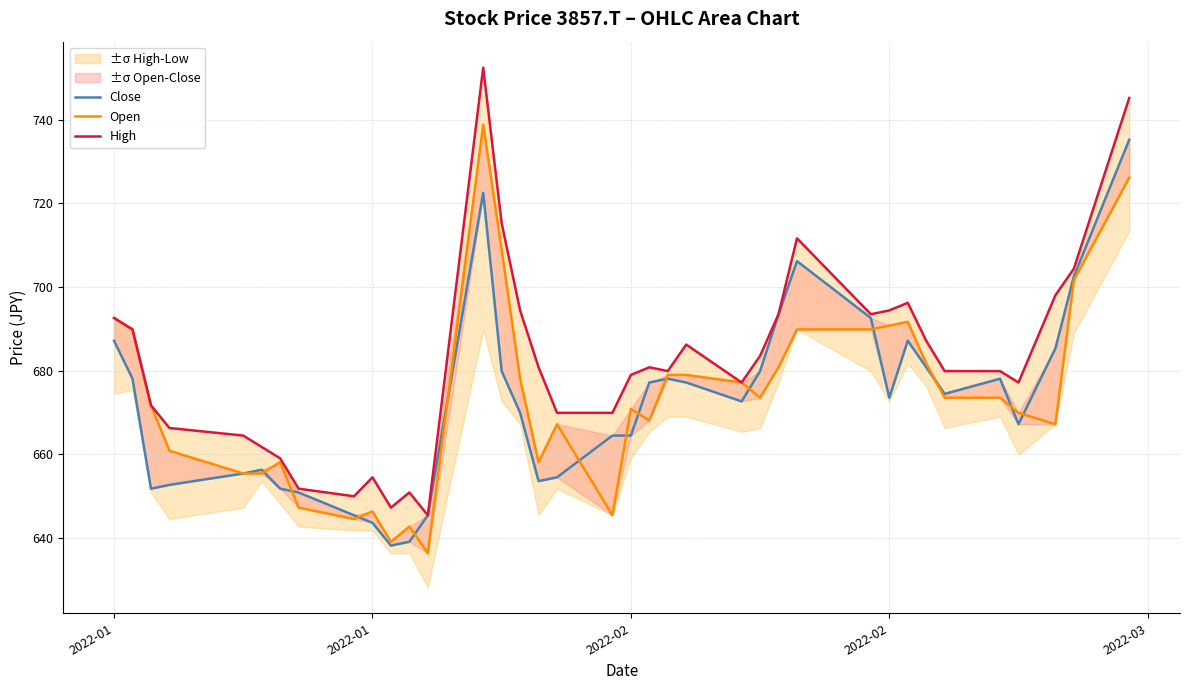

Reading right to left, what are all the values shown in this chart?

Close: 735.3	702.6	685.3	667.2	678.1	674.4	680.8	687.1	673.5	692.6	706.2	693.5	679.9	672.6	677.2	678.1	677.2	664.5	664.5	654.5	653.6	669.9	679.9	722.5	645.4	639.0	638.1	643.6	645.4	650.8	651.8	656.3	655.4	652.7	651.8	678.1	687.1
Open: 726.2	701.7	667.2	669.9	673.5	673.5	681.7	691.7	690.8	689.9	689.9	680.8	673.5	677.2	679.0	679.0	668.1	670.8	645.4	667.2	658.1	678.1	708.9	738.9	636.3	642.7	639.0	646.3	644.5	647.2	658.1	655.4	655.4	660.8	671.7	689.9	692.6
High: 745.2	704.4	698.0	677.2	679.9	679.9	687.1	696.2	694.4	693.5	711.7	693.5	683.5	677.2	686.2	679.9	680.8	679.0	669.9	669.9	680.8	694.4	715.3	752.5	645.4	650.8	647.2	654.5	649.9	651.8	659.0	661.7	664.5	666.3	671.7	689.9	692.6